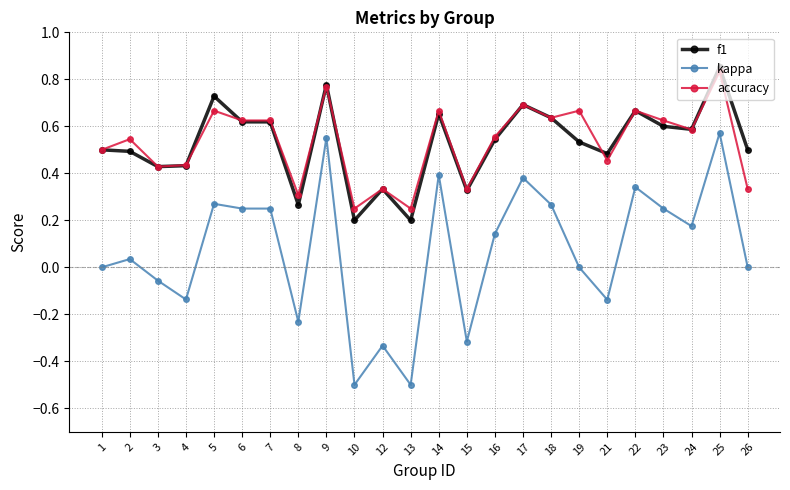

True or false: kappa and accuracy intersect in this chart.

False